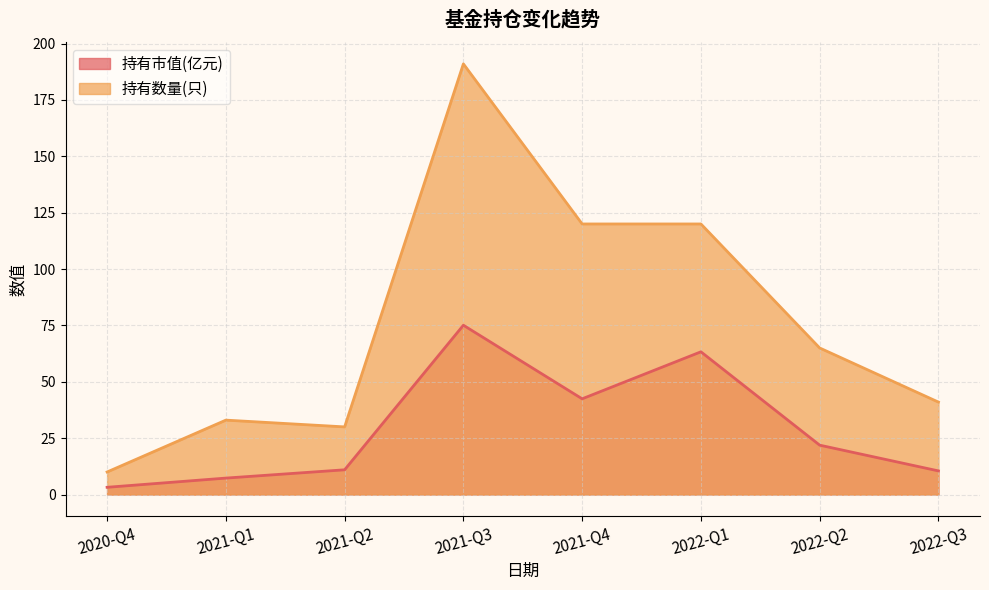

How many distinct data groups are displayed?

2